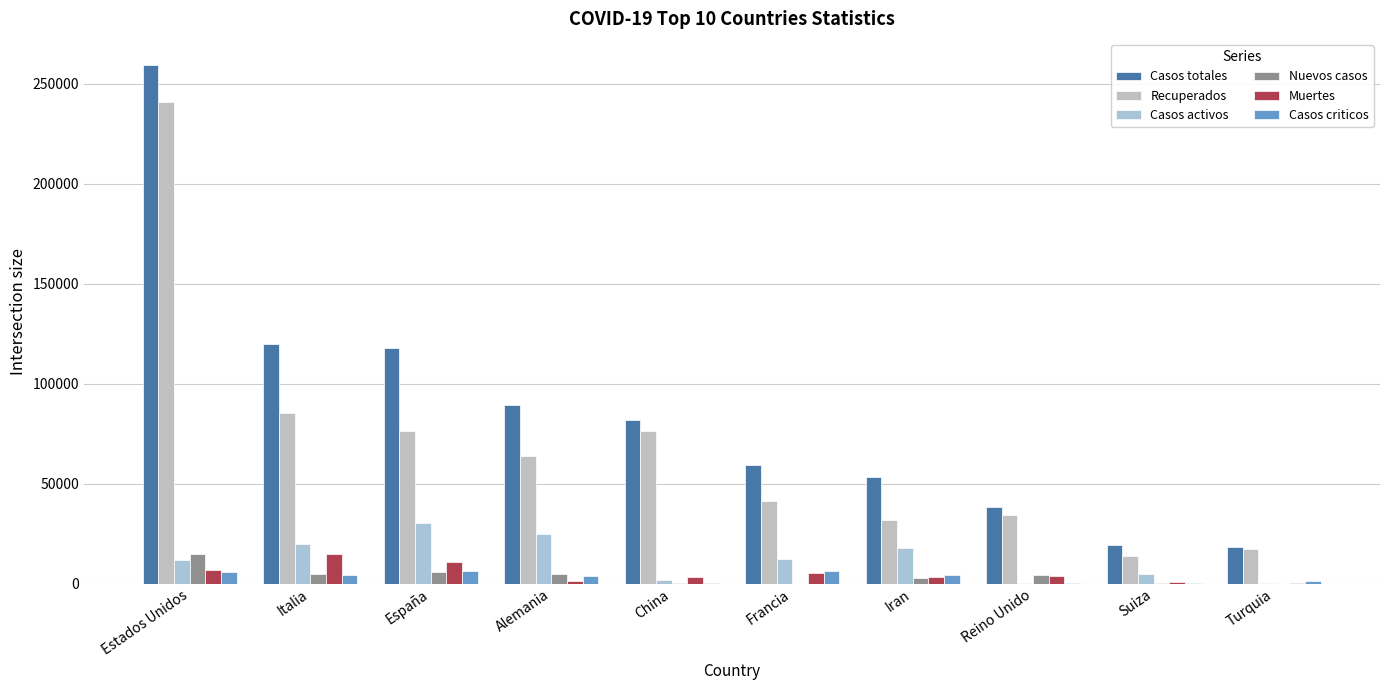

Which series has the largest total across all categories?

Casos totales